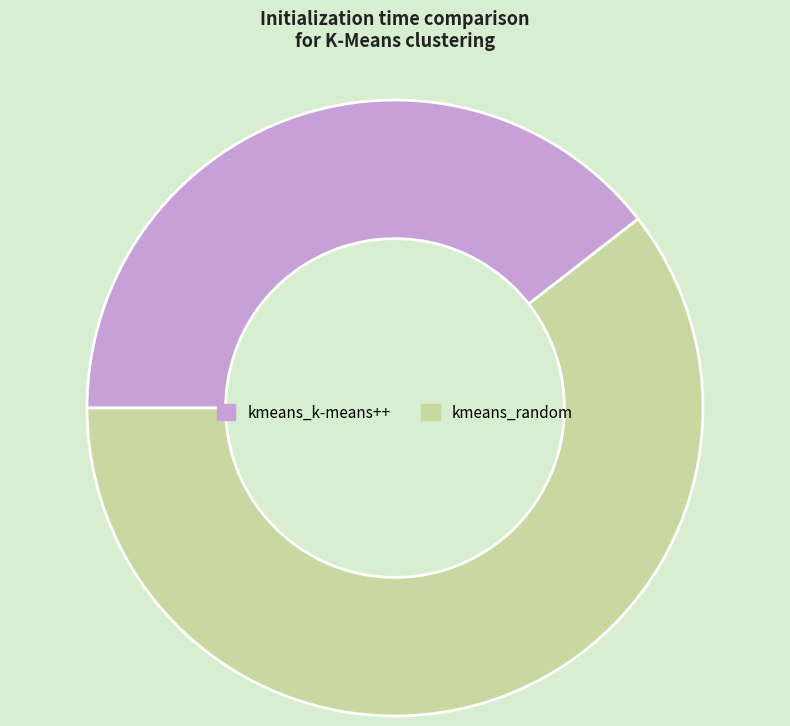

Which category has the smallest portion of the pie?

kmeans_k-means++